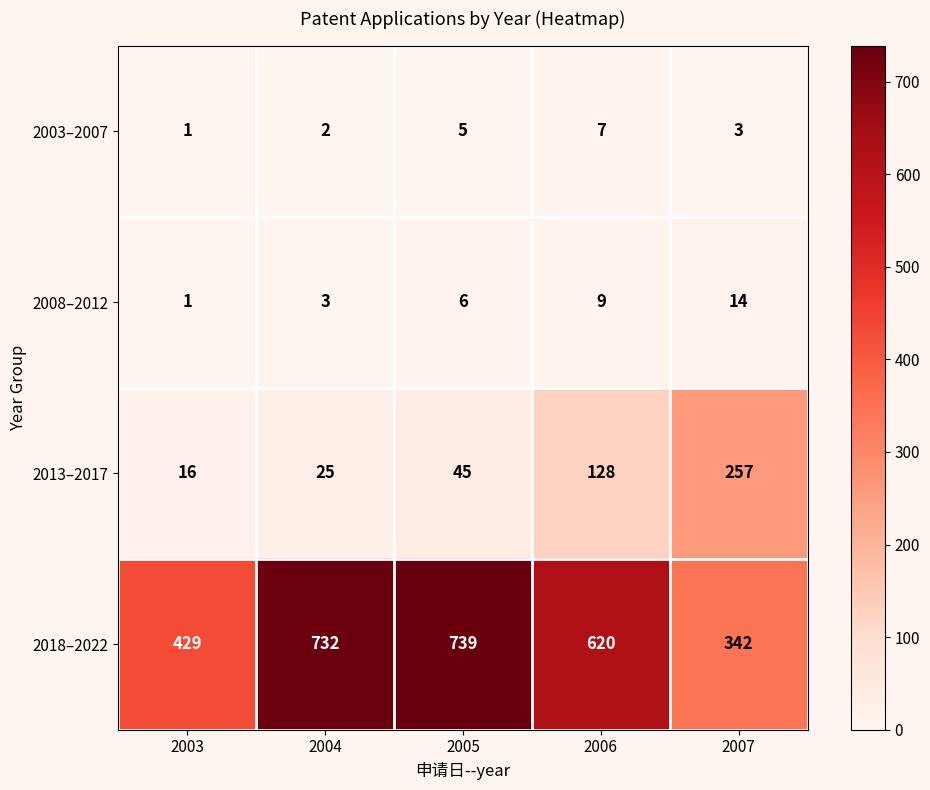

What is the difference between the highest and lowest values at 2004?

730